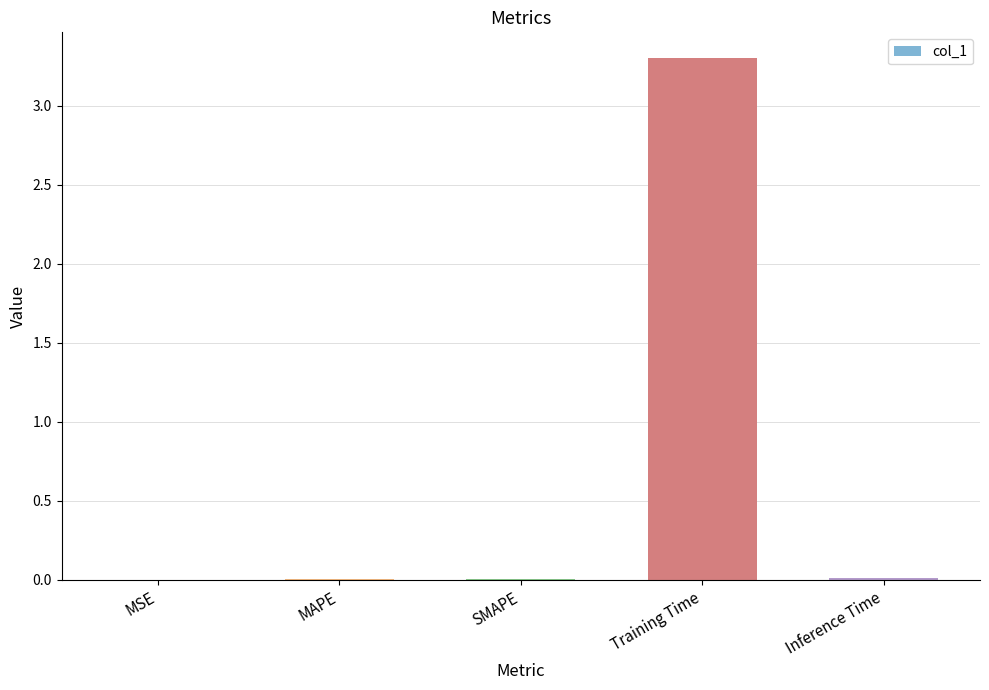

The value at Inference Time is 0.0. True or false?

True